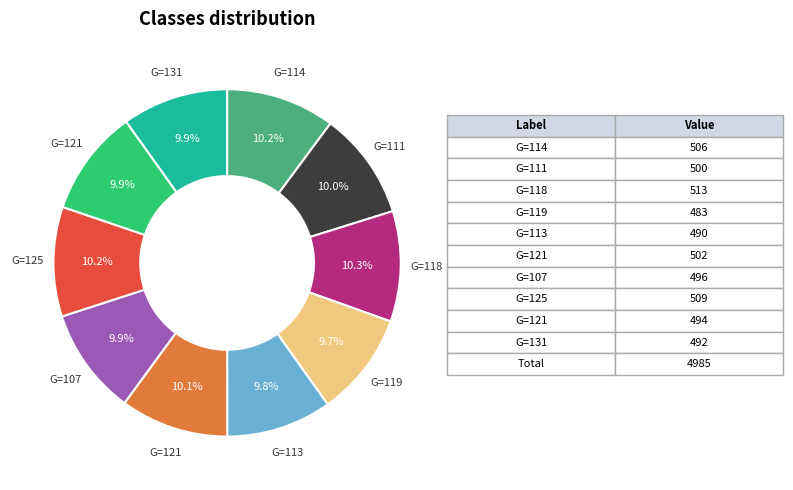

Is there a majority slice in this chart?

No